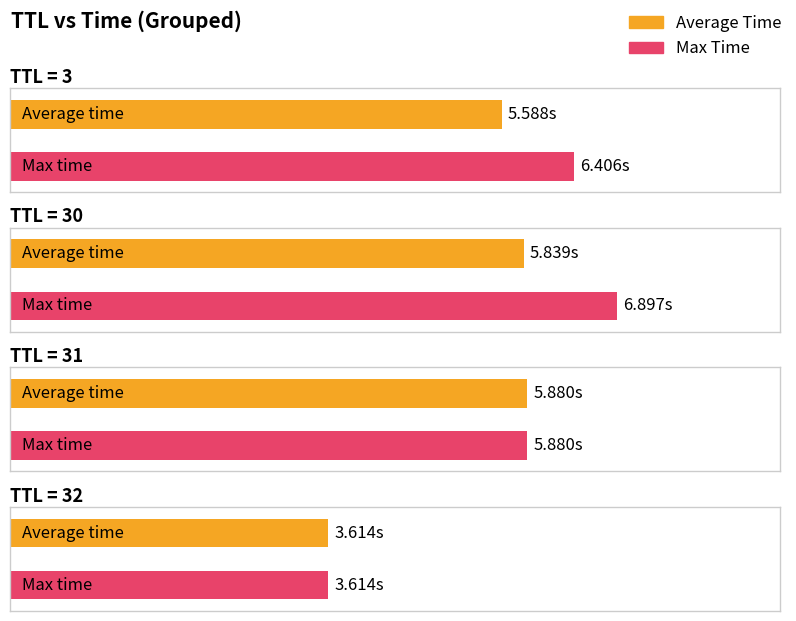

The value at 3 is 6.6. True or false?

False